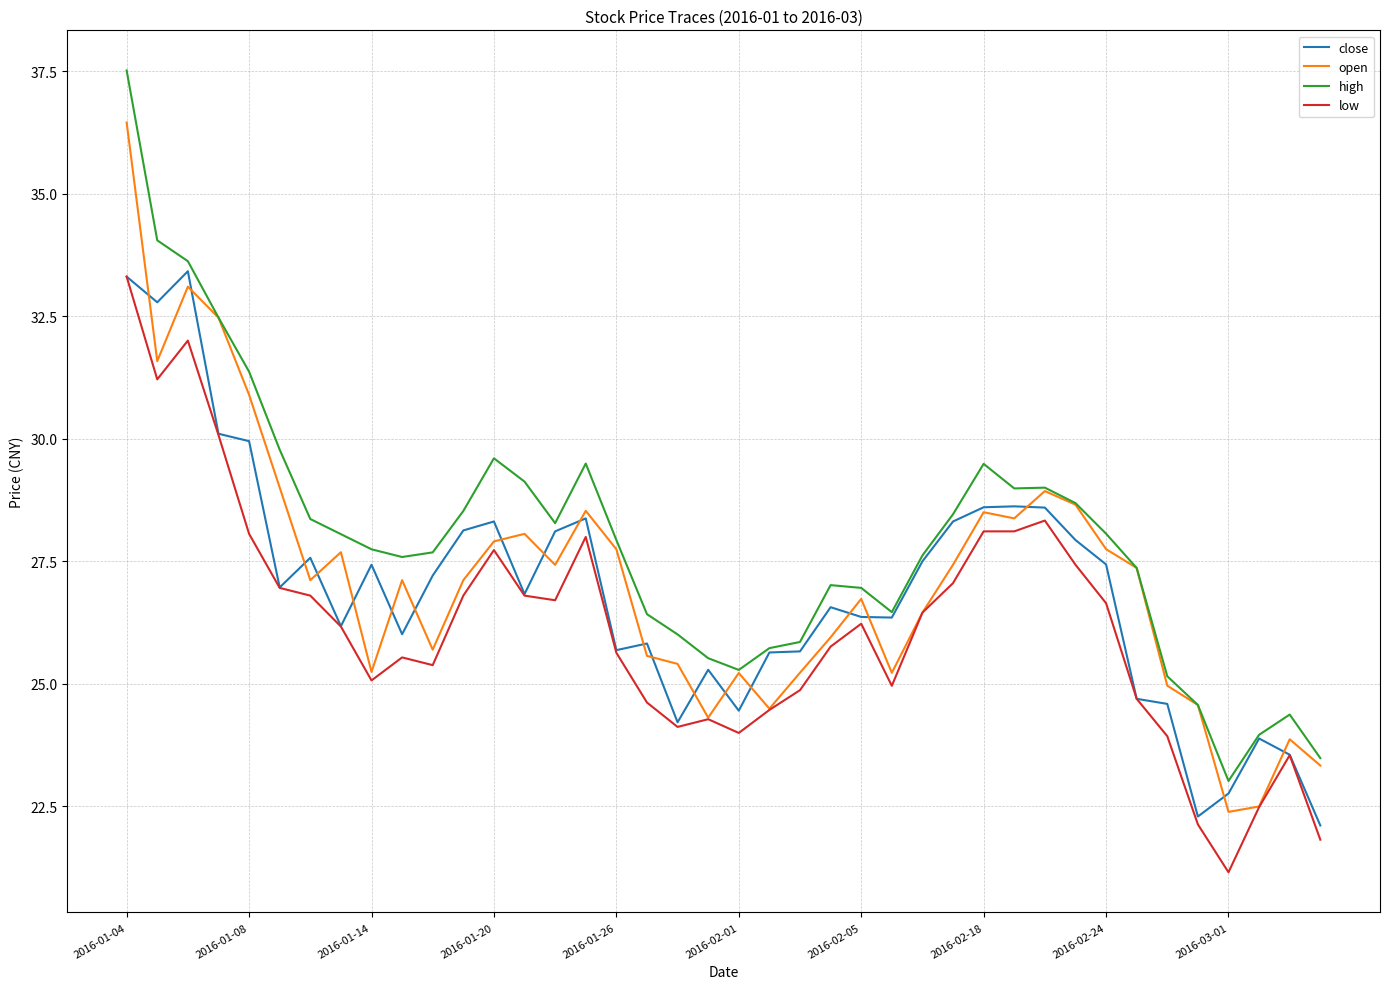

Which series has the widest spread of values?

high